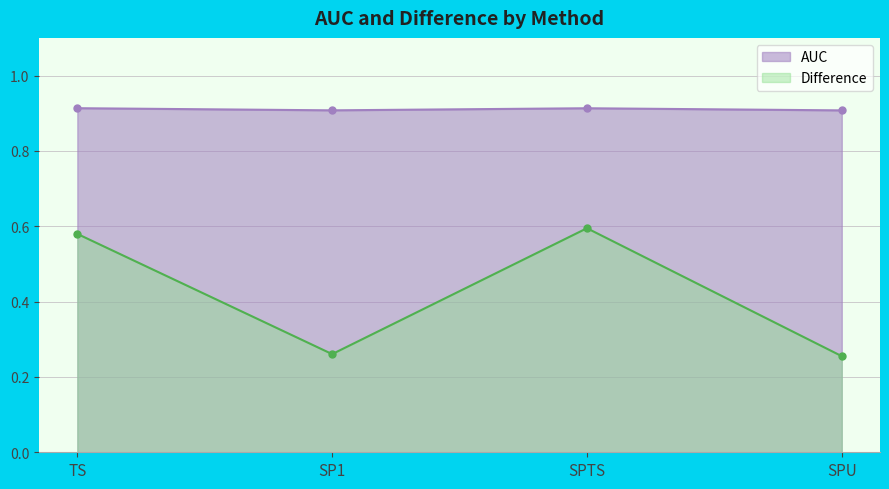

True or false: Difference and AUC cross at least once.

False